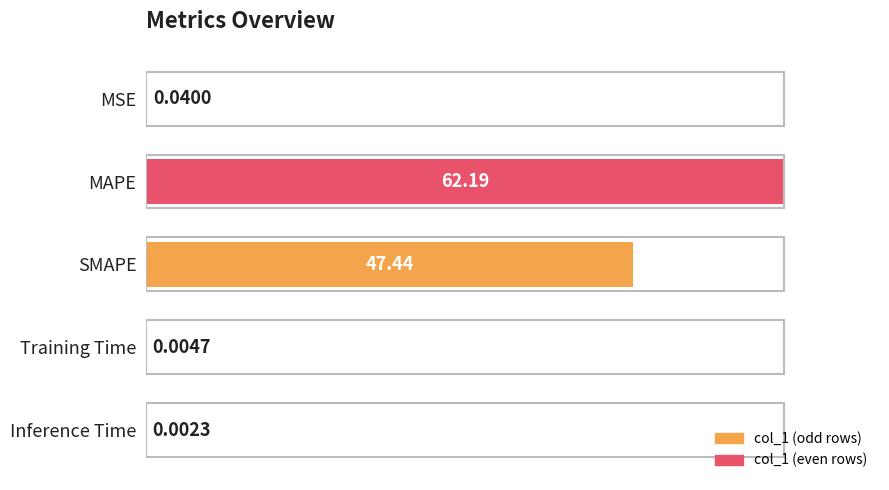

Where is the data nearest to the value 31?

SMAPE